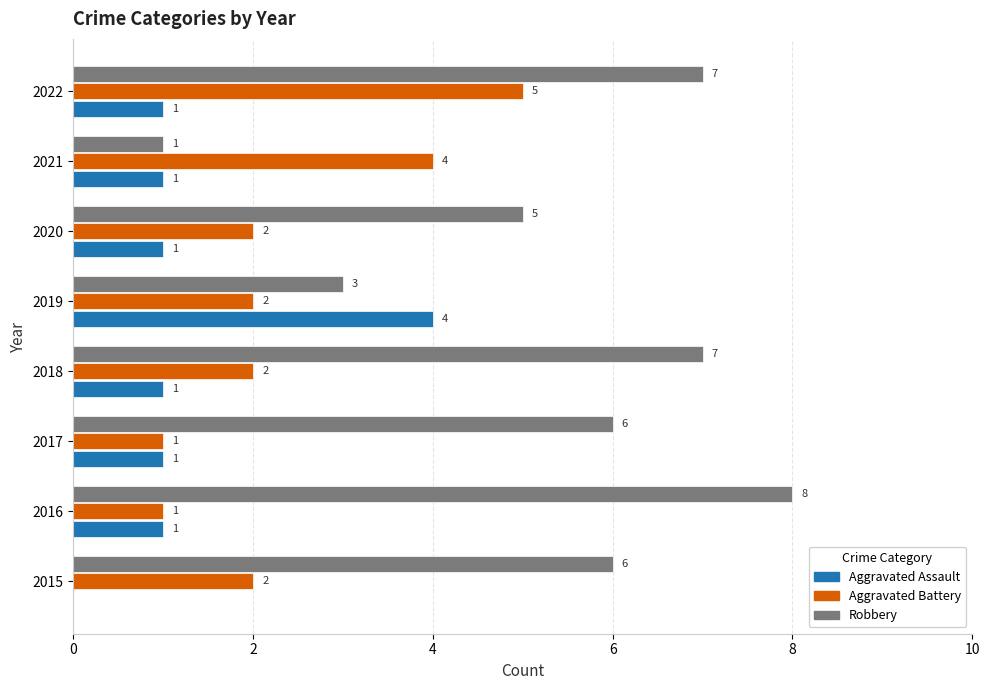

What is the sum of all Aggravated Battery values?

19